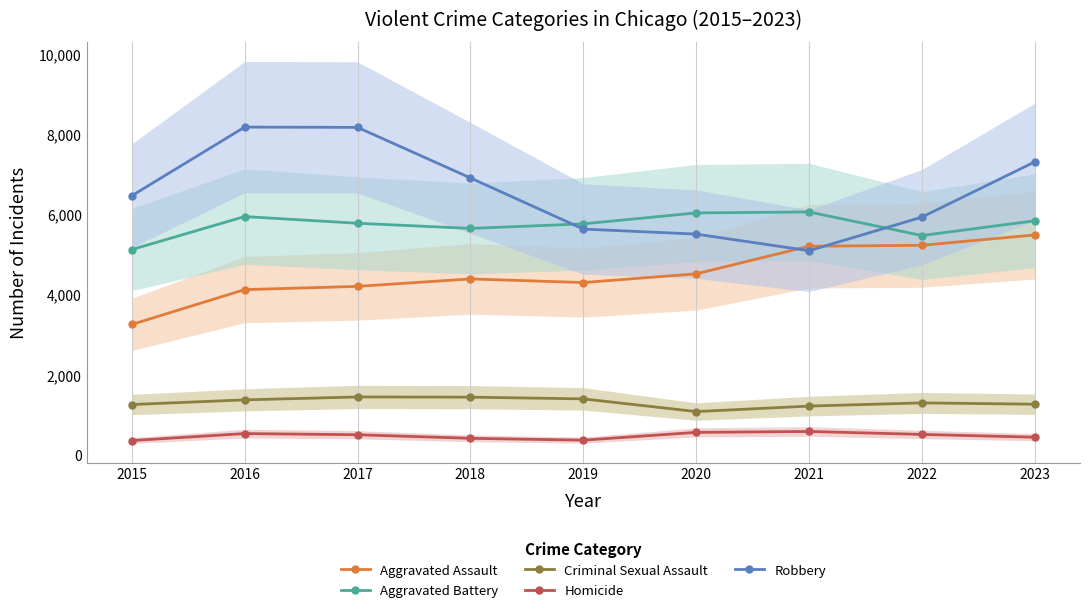

True or false: Aggravated Battery and Homicide intersect in this chart.

False